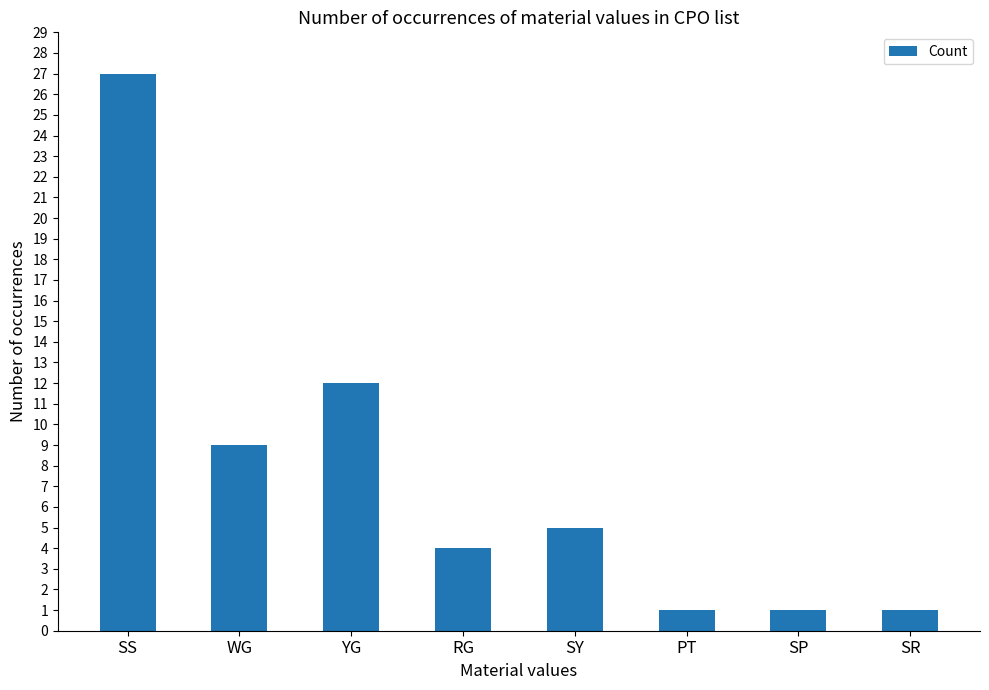

What is the value of the 6th bar from the left?

1